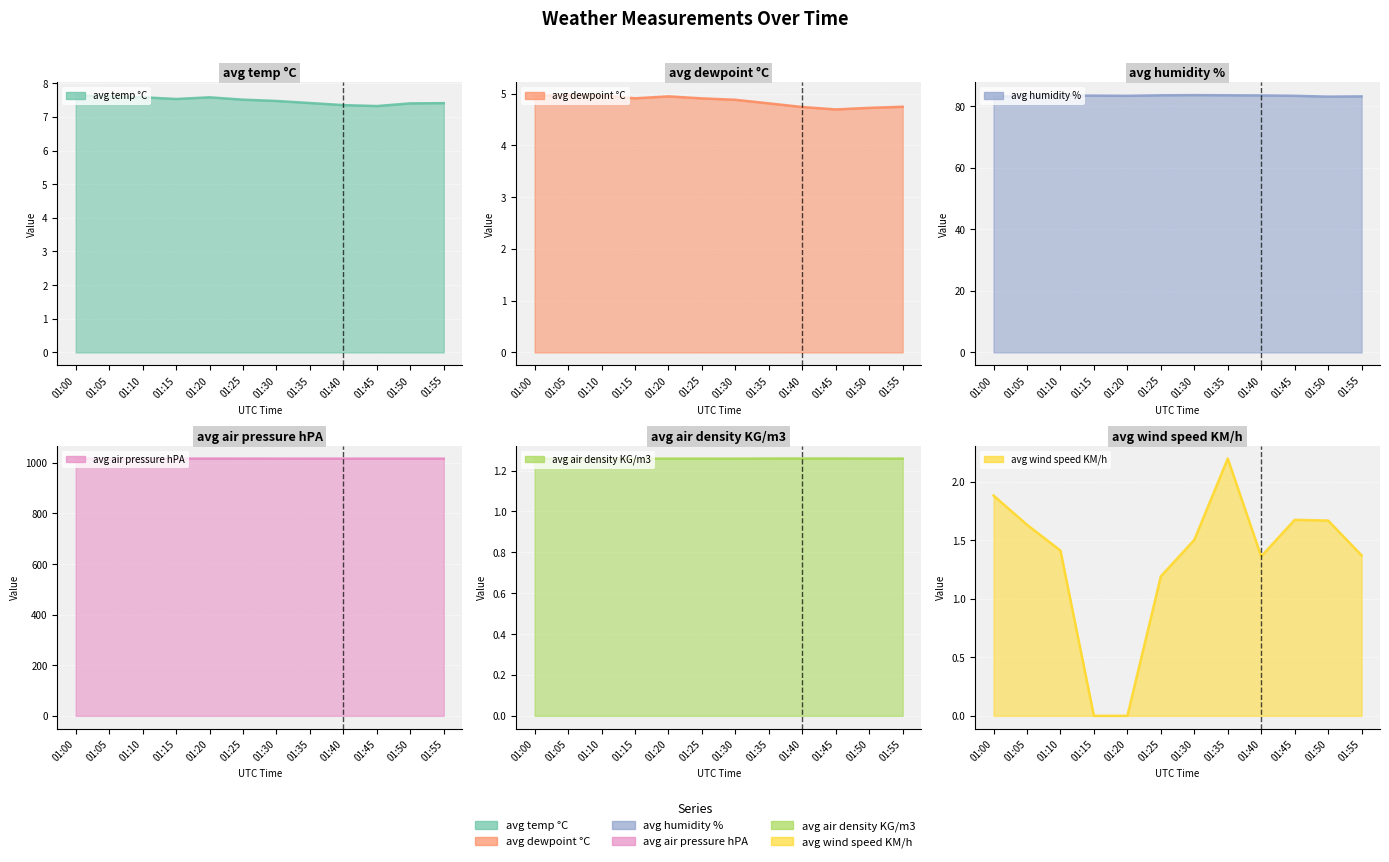

List the series in order of their peak value, lowest first.

avg air density KG/m3, avg wind speed KM/h, avg dewpoint °C, avg temp °C, avg humidity %, avg air pressure hPA